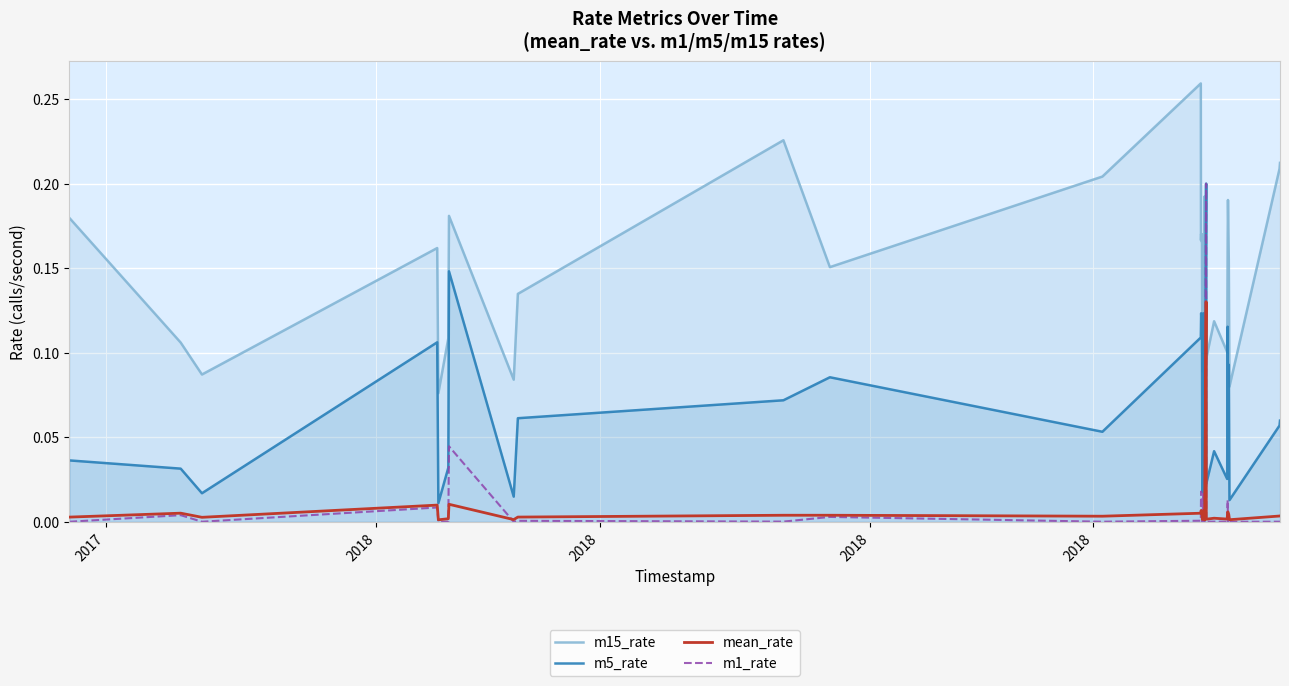

At how many categories does at least one series exceed 0?

32